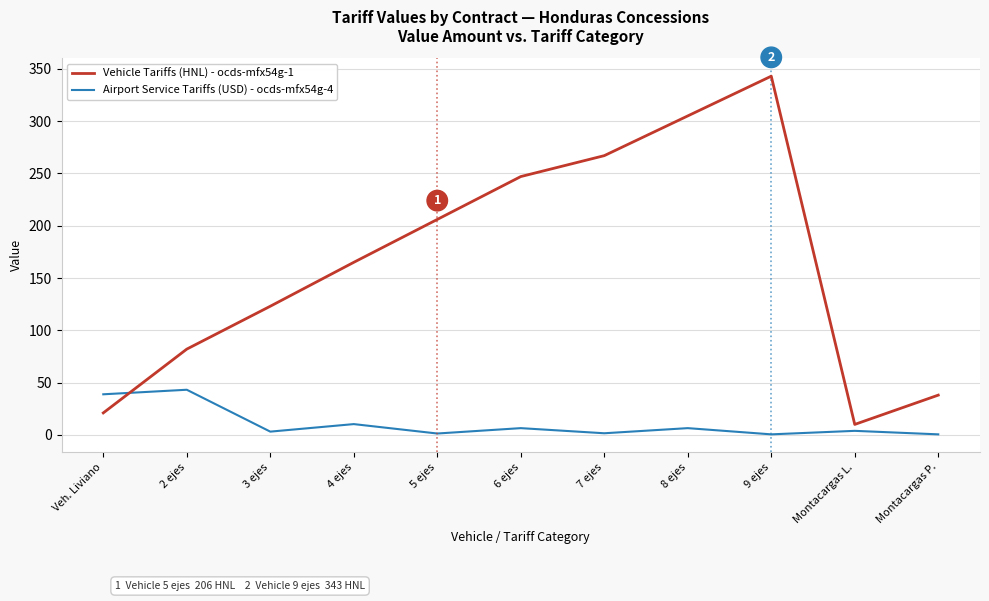

At which label is Airport Service Tariffs (USD) - ocds-mfx54g-4 closest to 21?

4 ejes